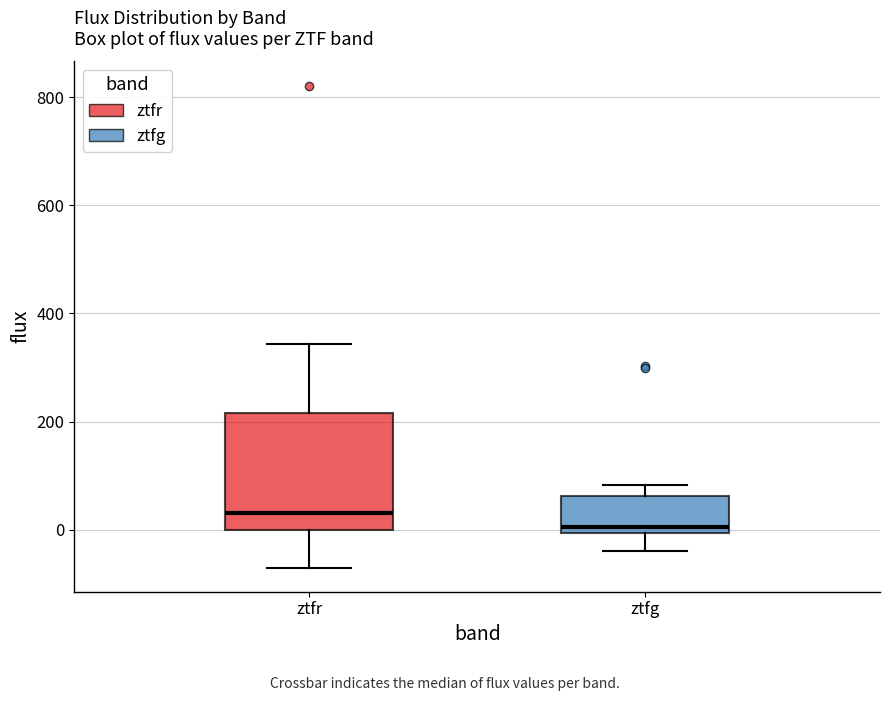

Where does the upper whisker of the box for ztfg end on the y-axis? The values are not printed on the chart, so give them approximately, as read against the axis.

80